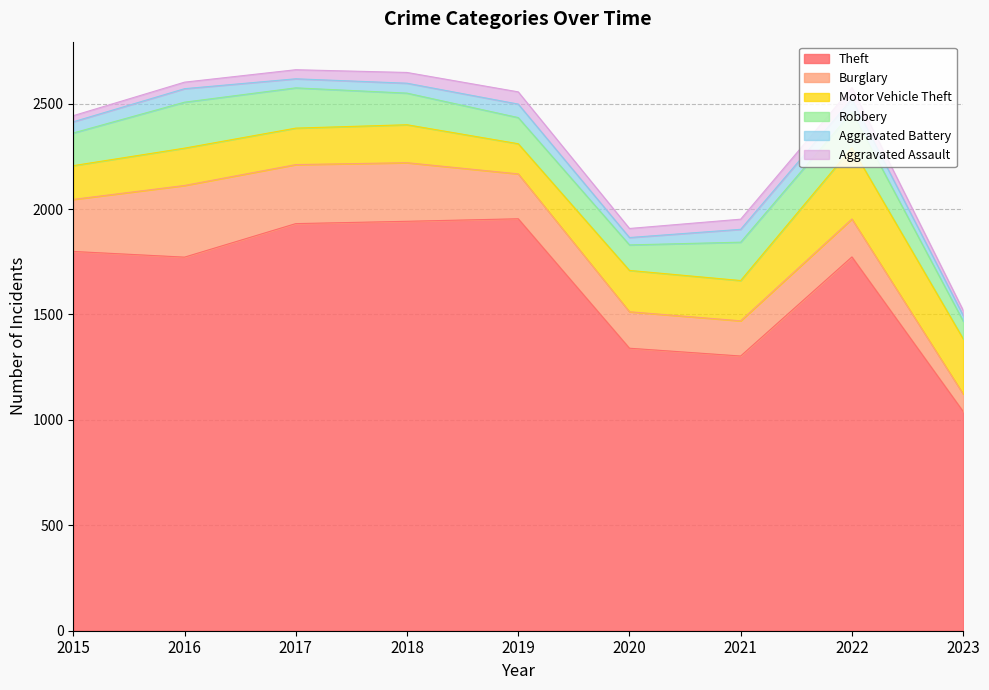

What is the difference between the maximum and minimum values in the Motor Vehicle Theft series?

195